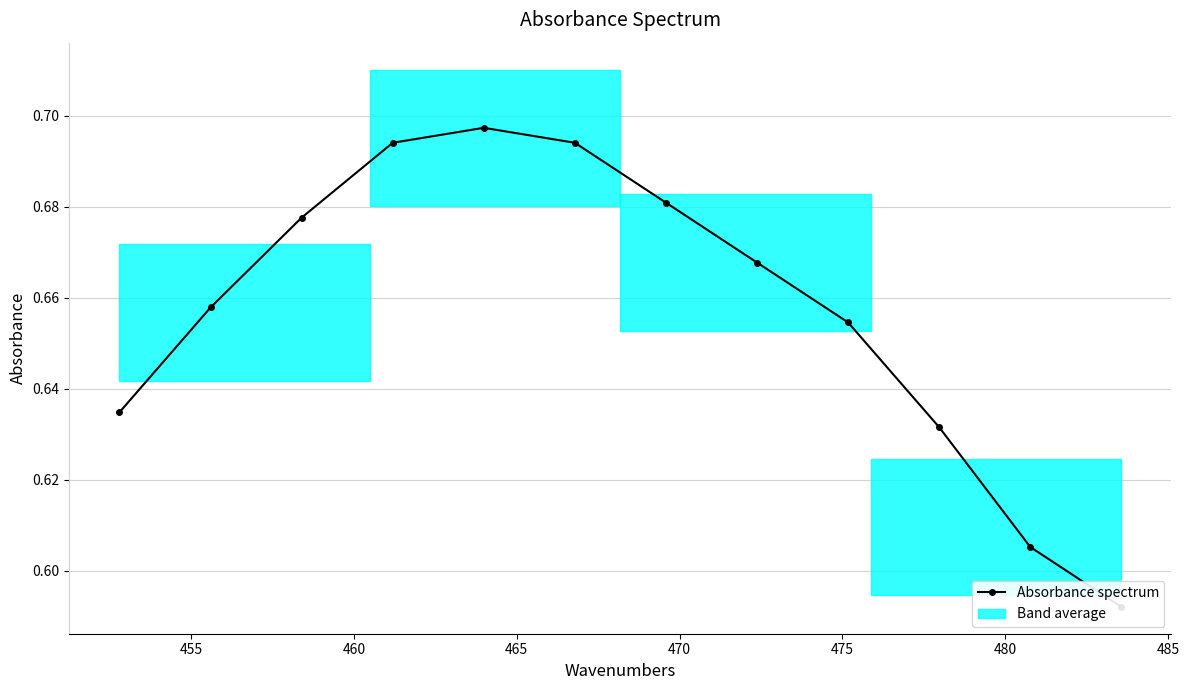

What is the minimum value shown in the chart?

0.6